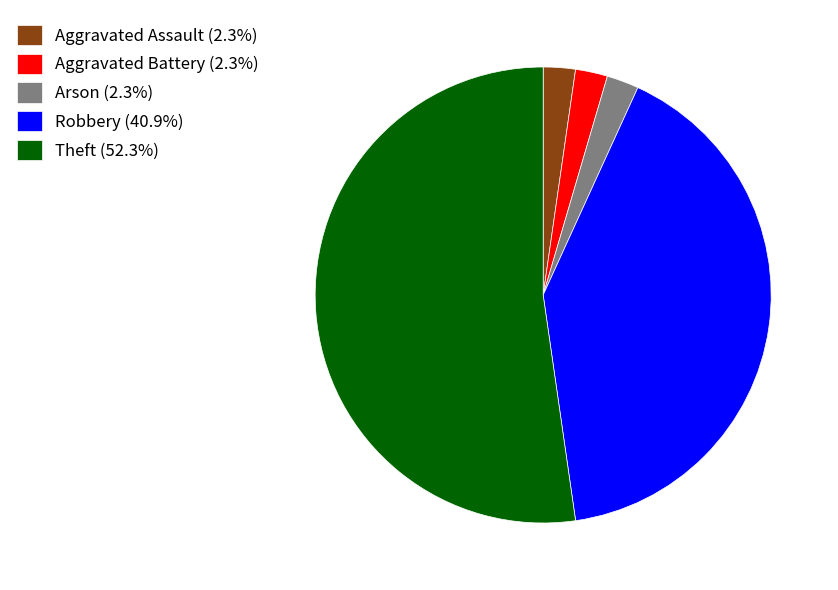

Is the sum of Arson (2.3%) and Aggravated Battery (2.3%) greater than half?

No